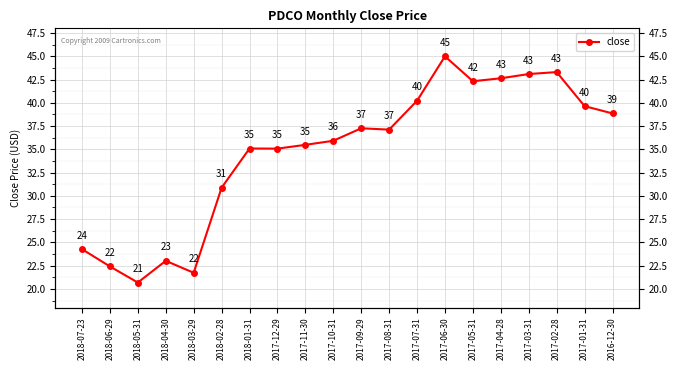

Reading left to right, transcribe all the data shown in this chart.

2018-07-23=24.3	2018-06-29=22.4	2018-05-31=20.7	2018-04-30=23.0	2018-03-29=21.7	2018-02-28=30.9	2018-01-31=35.1	2017-12-29=35.1	2017-11-30=35.5	2017-10-31=35.9	2017-09-29=37.3	2017-08-31=37.1	2017-07-31=40.2	2017-06-30=45.0	2017-05-31=42.3	2017-04-28=42.6	2017-03-31=43.1	2017-02-28=43.3	2017-01-31=39.6	2016-12-30=38.9